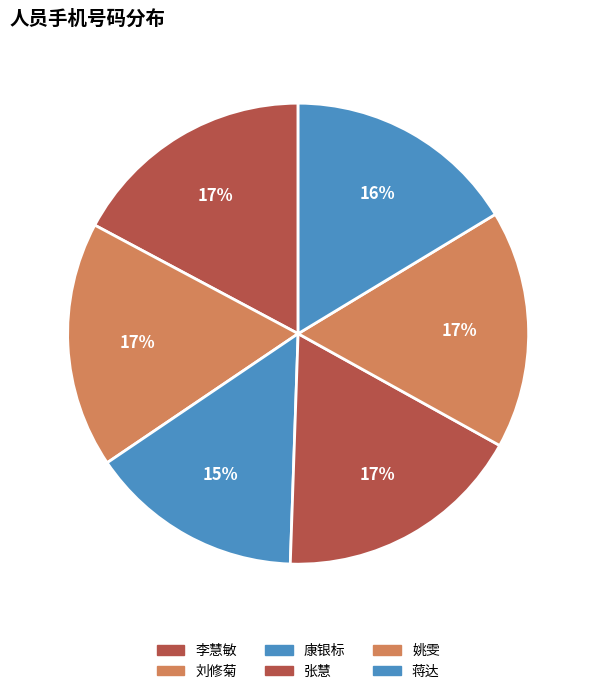

To the nearest percent, what is the difference between the 康银标 and 张慧 slice percentages?

2%